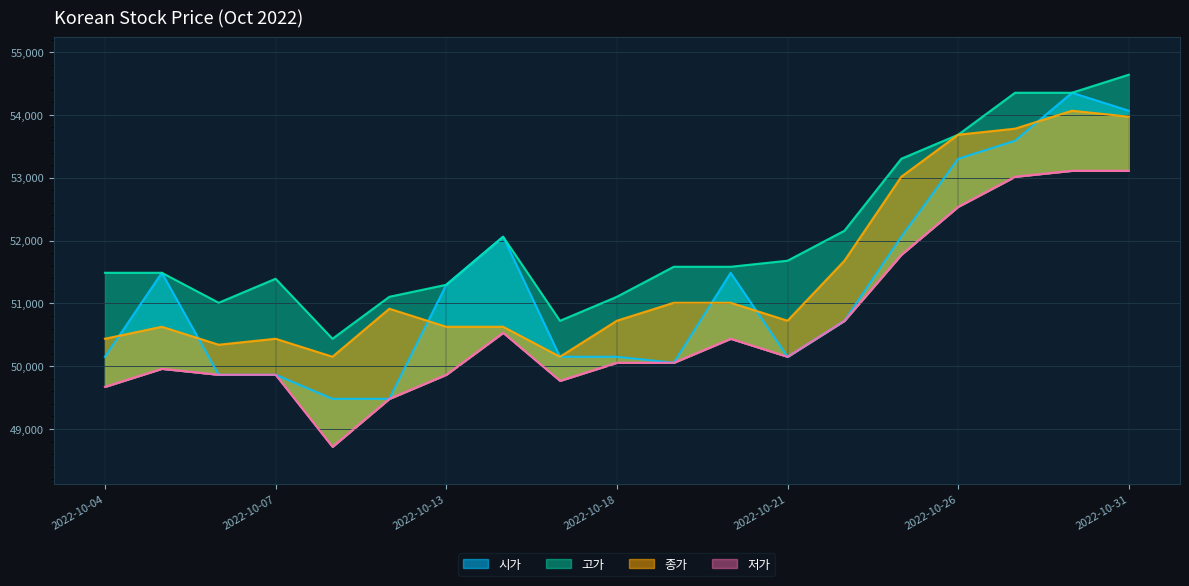

Reading right to left, extract all data points from this chart.

시가: 2022-10-31=54067	2022-10-28=54353	2022-10-27=53589	2022-10-26=53302	2022-10-25=52061	2022-10-24=50723	2022-10-21=50150	2022-10-20=51487	2022-10-19=50055	2022-10-18=50150	2022-10-17=50150	2022-10-14=52061	2022-10-13=51296	2022-10-12=49481	2022-10-11=49481	2022-10-07=49864	2022-10-06=49864	2022-10-05=51487	2022-10-04=50150
고가: 2022-10-31=54640	2022-10-28=54353	2022-10-27=54353	2022-10-26=53685	2022-10-25=53302	2022-10-24=52156	2022-10-21=51679	2022-10-20=51583	2022-10-19=51583	2022-10-18=51105	2022-10-17=50723	2022-10-14=52061	2022-10-13=51296	2022-10-12=51105	2022-10-11=50437	2022-10-07=51392	2022-10-06=51010	2022-10-05=51487	2022-10-04=51487
저가: 2022-10-31=53111	2022-10-28=53111	2022-10-27=53016	2022-10-26=52538	2022-10-25=51774	2022-10-24=50723	2022-10-21=50150	2022-10-20=50437	2022-10-19=50055	2022-10-18=50055	2022-10-17=49768	2022-10-14=50532	2022-10-13=49864	2022-10-12=49481	2022-10-11=48717	2022-10-07=49864	2022-10-06=49864	2022-10-05=49959	2022-10-04=49672
종가: 2022-10-31=53972	2022-10-28=54067	2022-10-27=53781	2022-10-26=53685	2022-10-25=53016	2022-10-24=51679	2022-10-21=50724	2022-10-20=51010	2022-10-19=51010	2022-10-18=50724	2022-10-17=50151	2022-10-14=50628	2022-10-13=50628	2022-10-12=50915	2022-10-11=50151	2022-10-07=50437	2022-10-06=50342	2022-10-05=50628	2022-10-04=50437